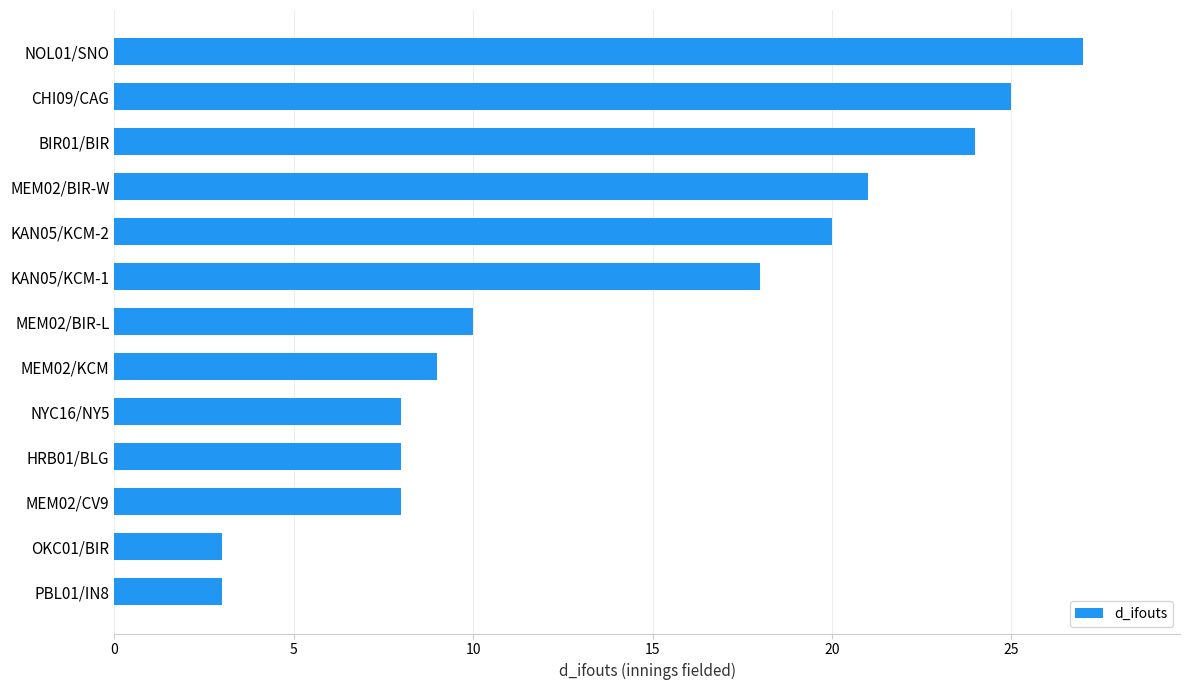

Is it true that the value at OKC01/BIR is 1?

False